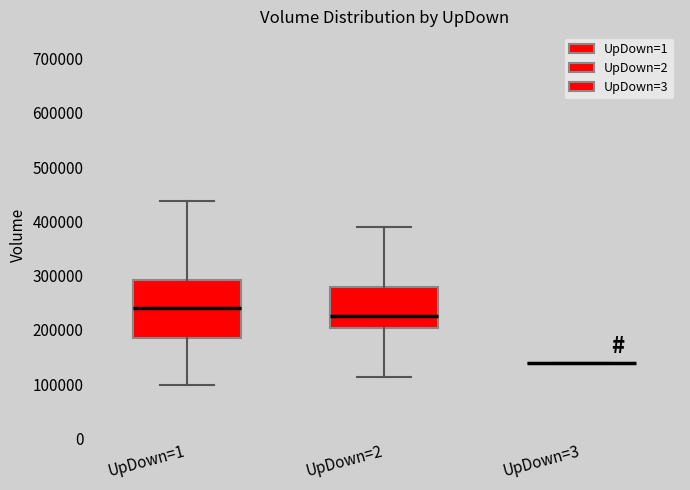

Reading left to right, transcribe this box plot: for each box, give where its median line is, the range the box spans, and where its two whiskers end, as read against the y-axis. The values are not printed on the chart, so give them approximately, as read against the axis.

UpDown=1: median 240000, box 180000 to 290000, whiskers 100000 to 440000
UpDown=2: median 230000, box 200000 to 280000, whiskers 110000 to 390000
UpDown=3: box collapsed to a line at 140000, whiskers 140000 to 140000